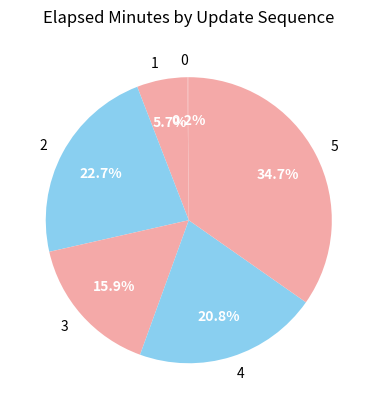

Is 2 the majority of the pie?

No